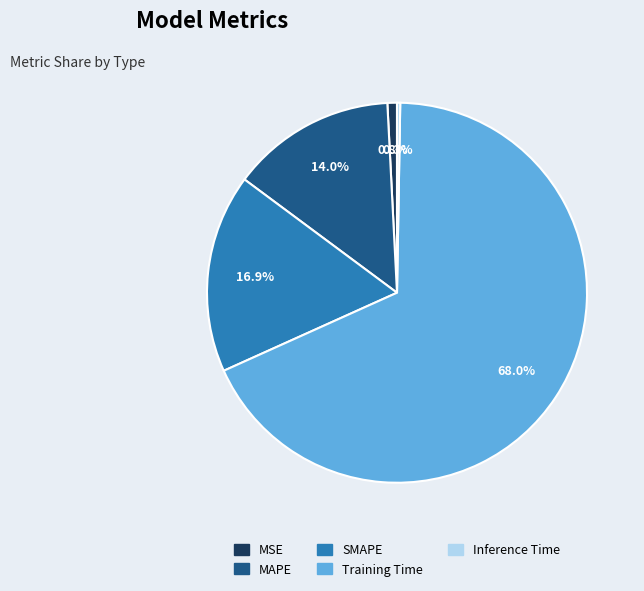

To the nearest percent, what is the combined percentage of SMAPE and Training Time?

85%